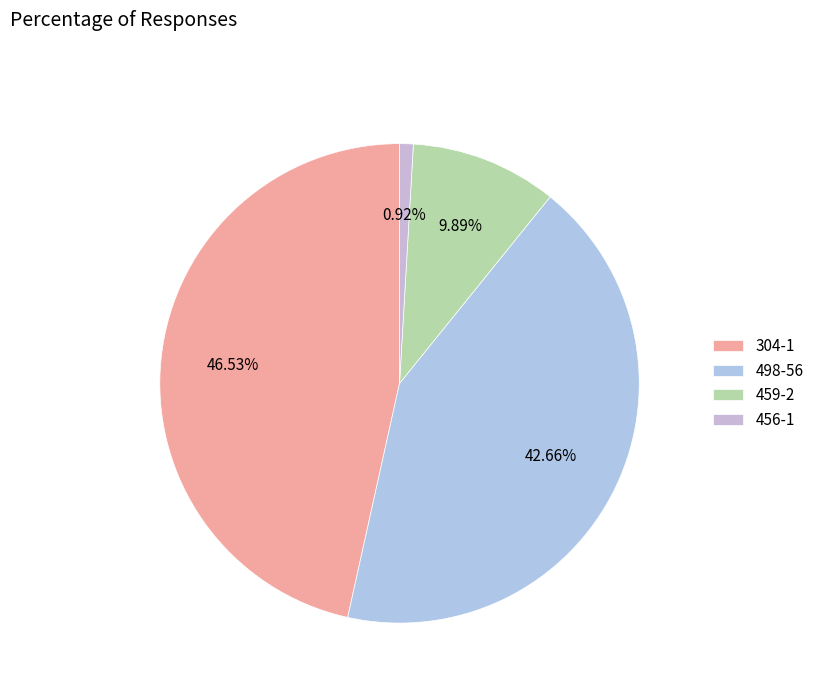

What percentage is NOT represented by 304-1?

53.5%